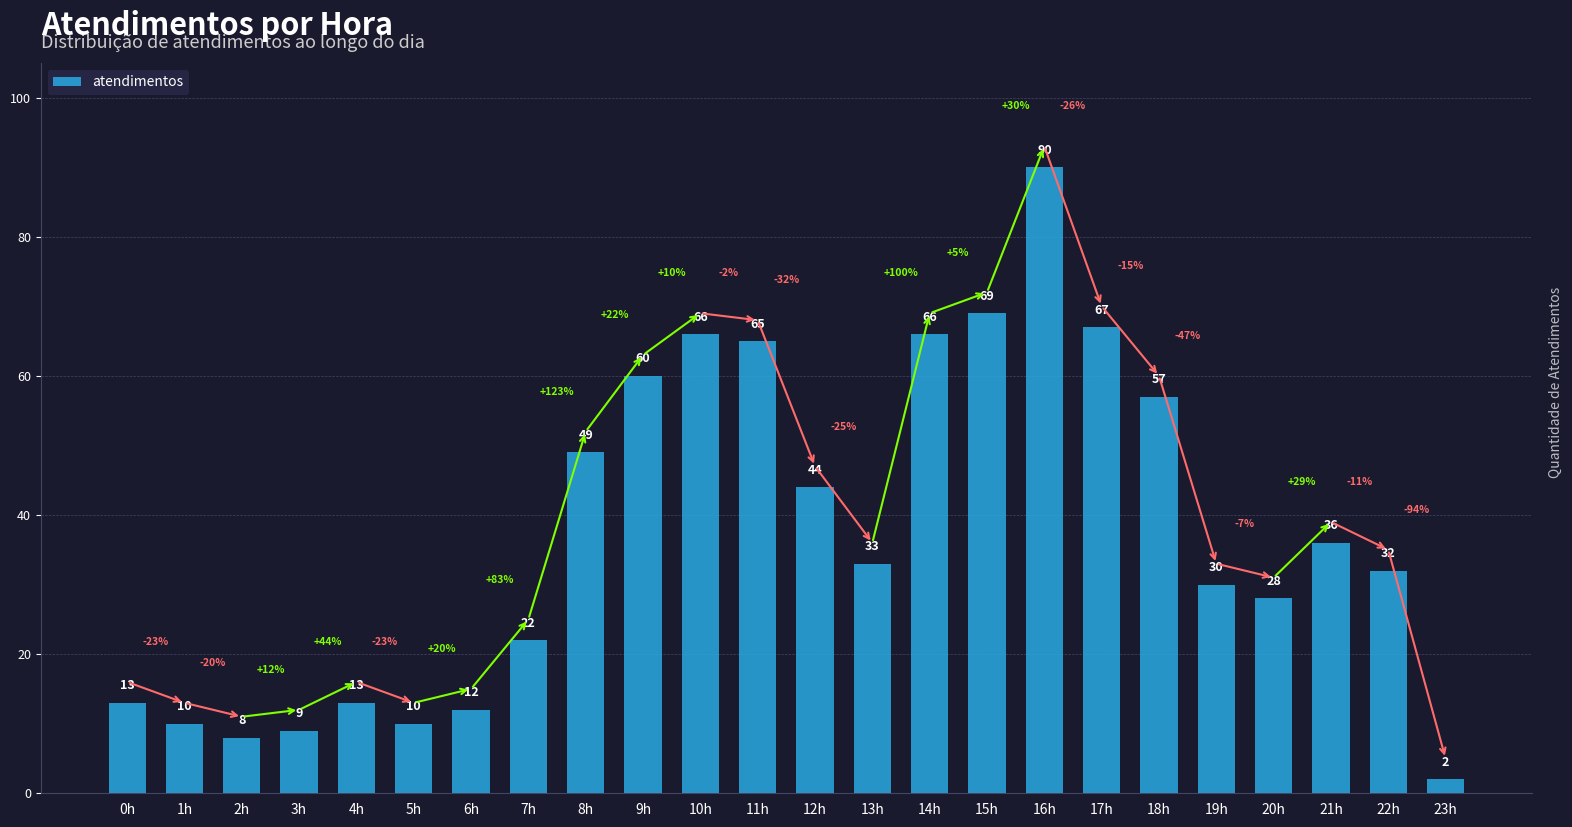

What is the difference between the values at 17h and 4h?

54